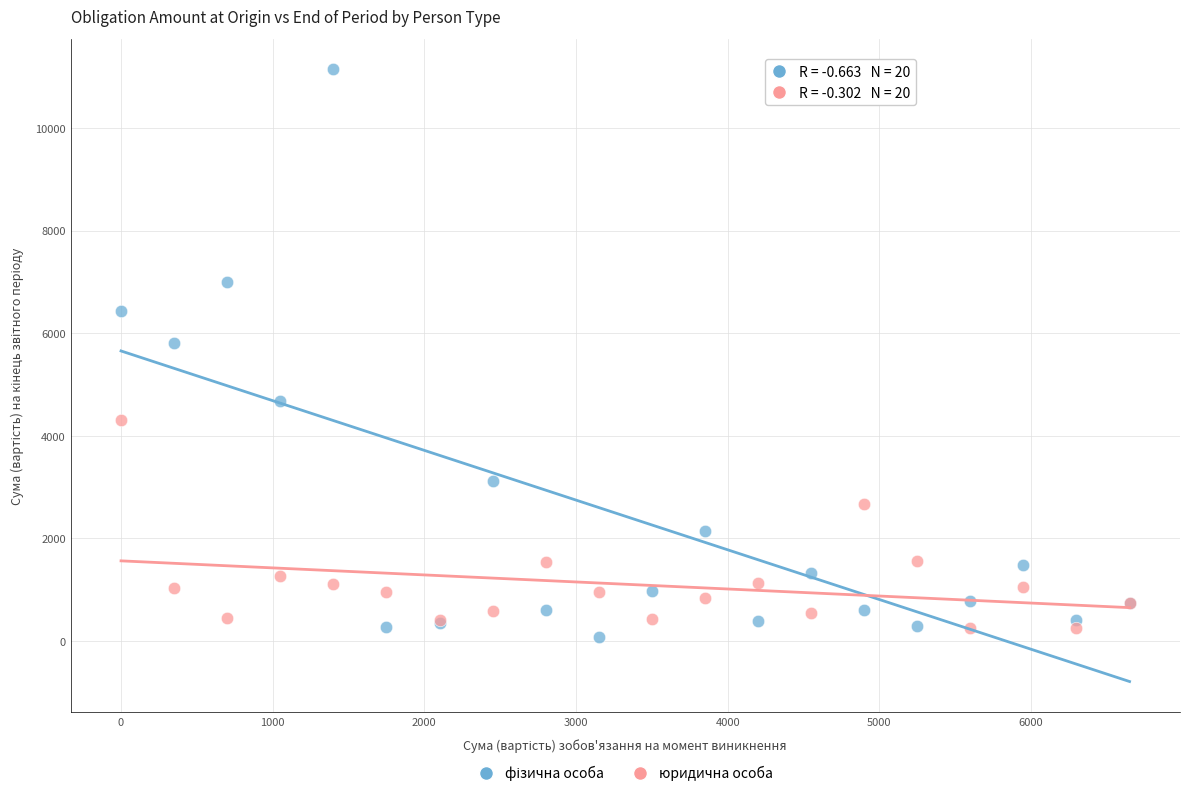

What is the X range (max minus min) for the scatter plot?

6650.0